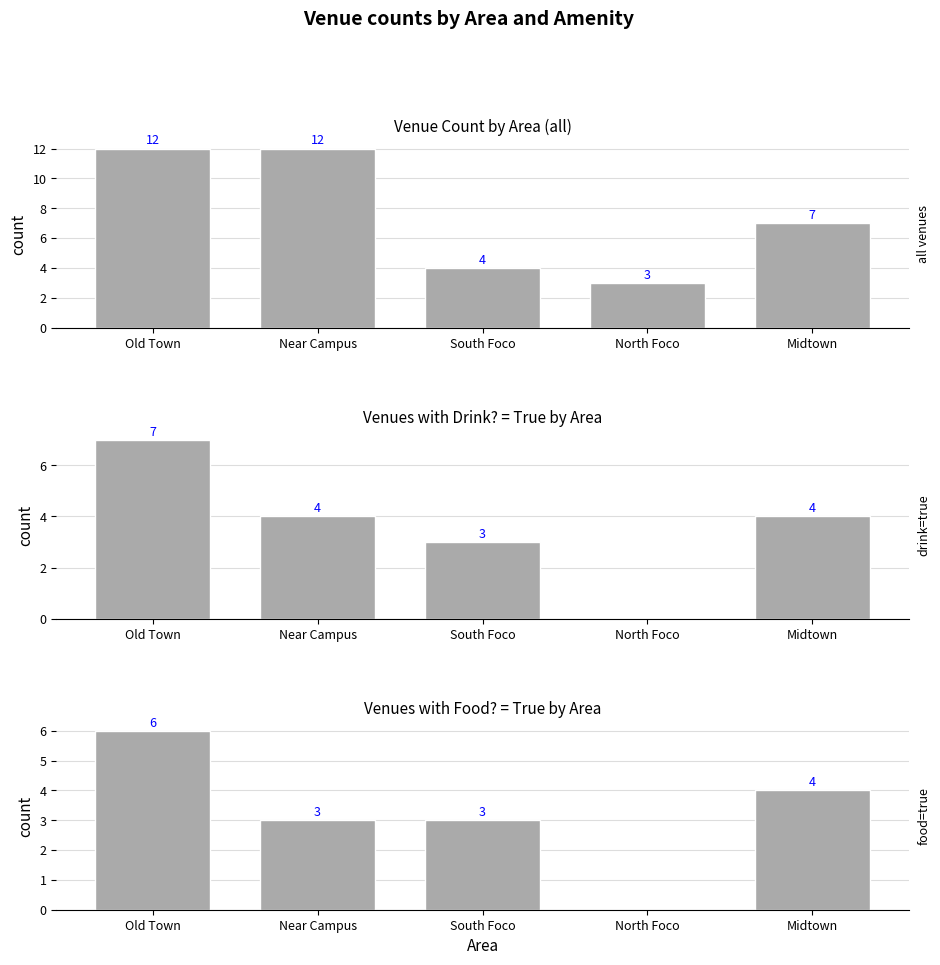

What is the total value across all series at South Foco?

10